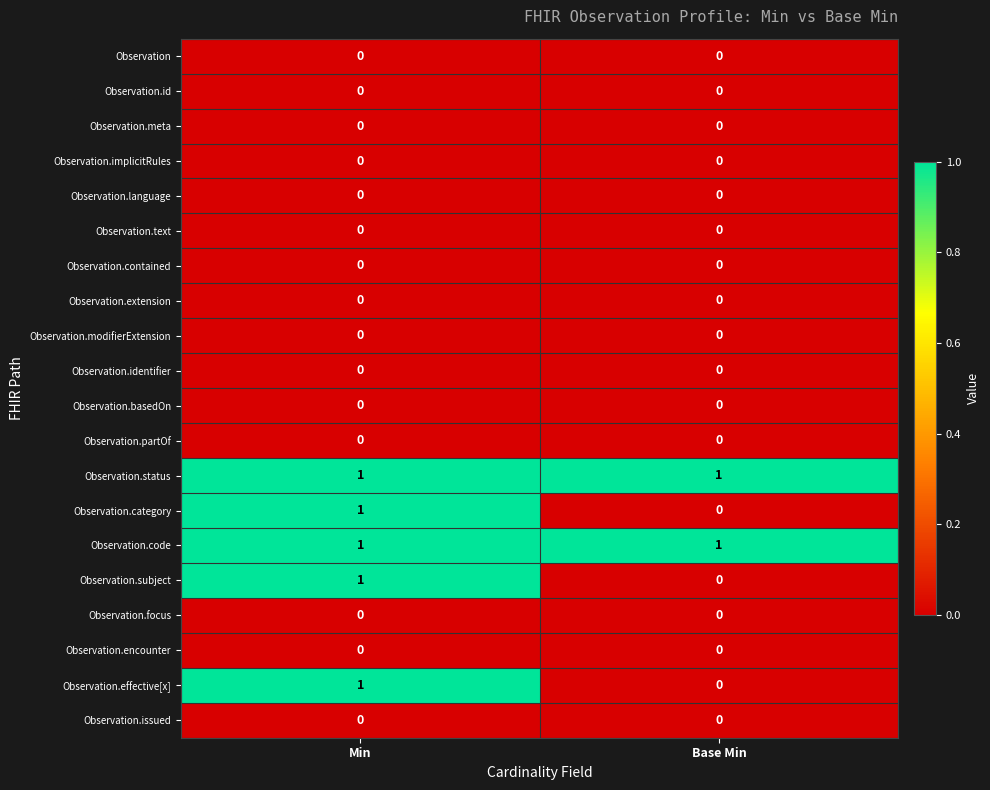

Count the number of data series in this chart.

20